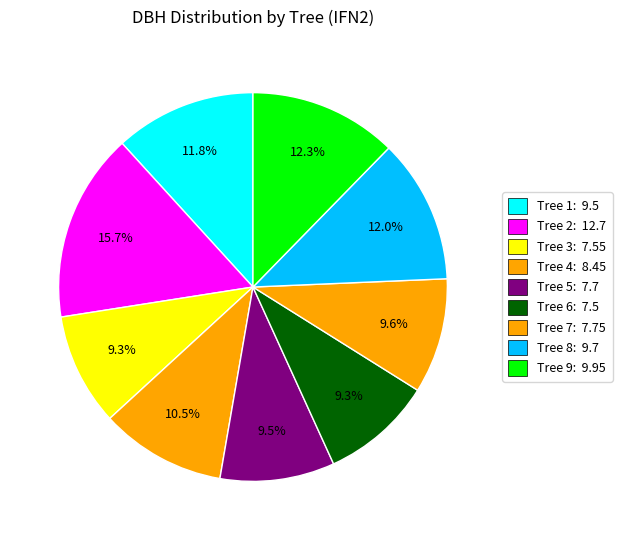

Rank the categories by value from highest to lowest.

27_2857_2_IFN2, 27_2857_9_IFN2, 27_2857_8_IFN2, 27_2857_1_IFN2, 27_2857_4_IFN2, 27_2857_7_IFN2, 27_2857_5_IFN2, 27_2857_3_IFN2, 27_2857_6_IFN2